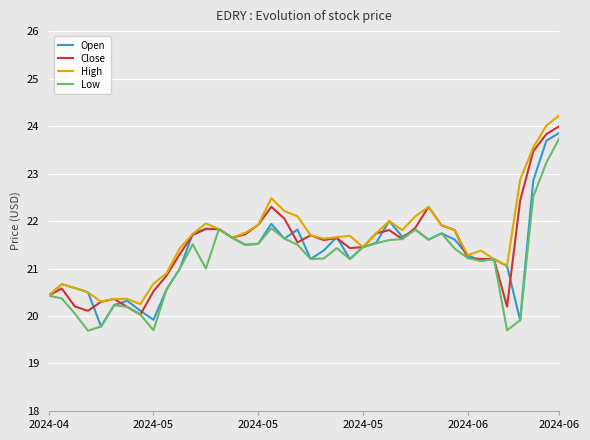

What is the smallest value displayed?

19.7